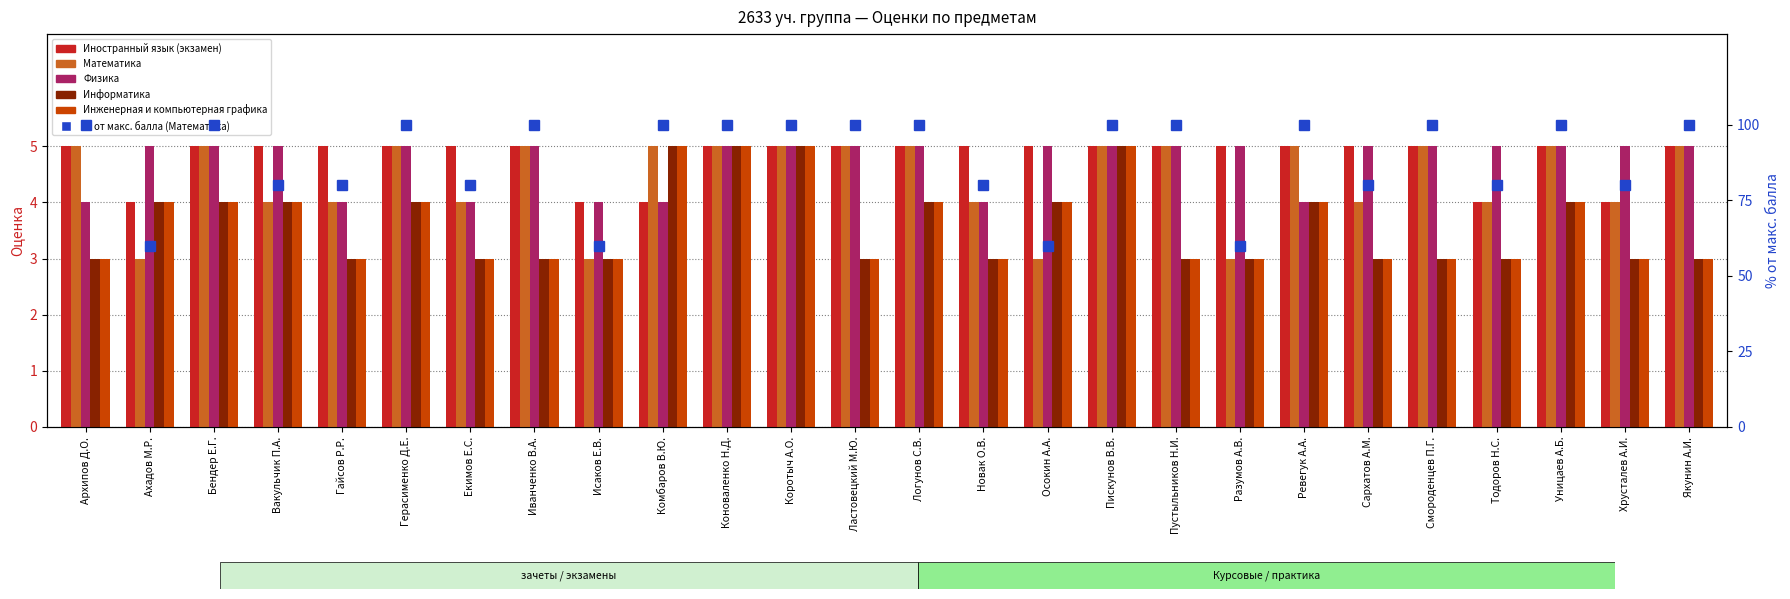

What is the sum of the Математика values at Смороденцев П.Г. and Ластовецкий М.Ю.?

10